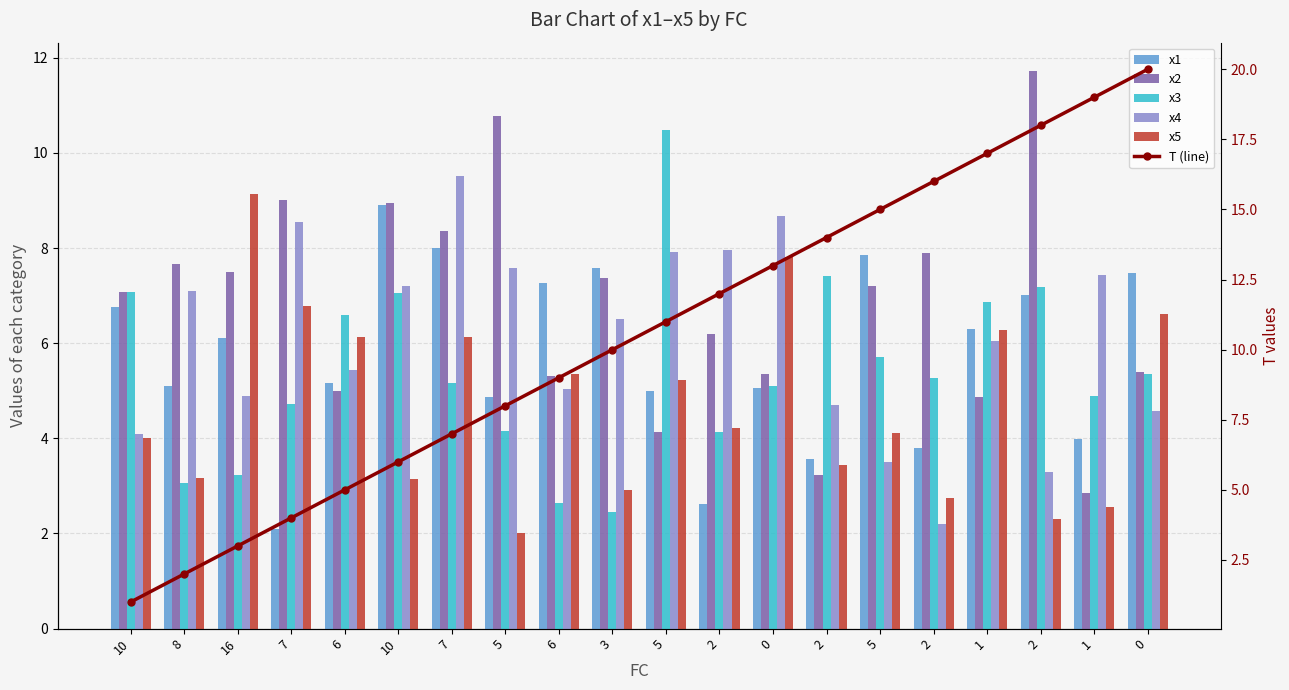

What is the average value of the x4 series?

6.1